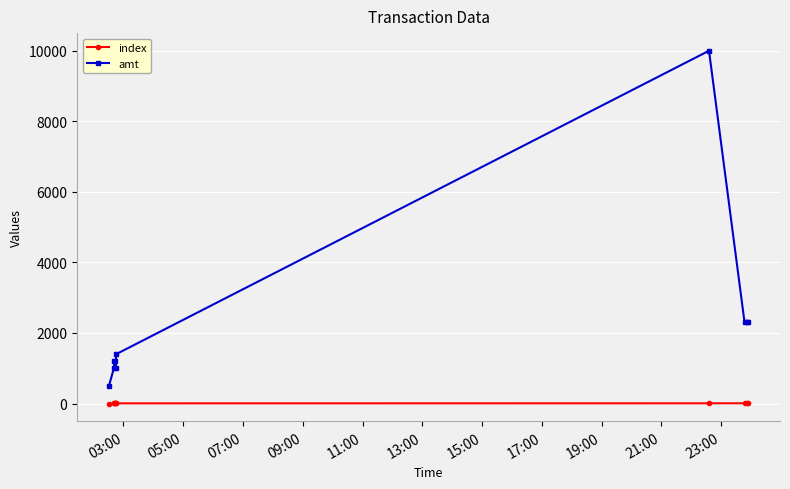

What is the difference between the maximum and minimum values in the amt series?

9500